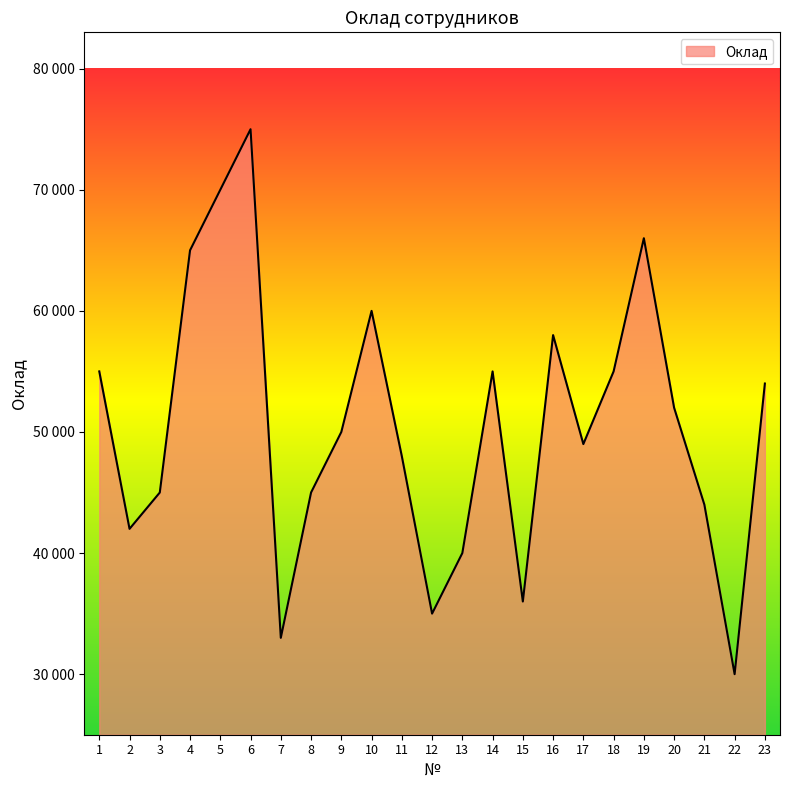

Is this an area chart (filled region under the line)?

Yes